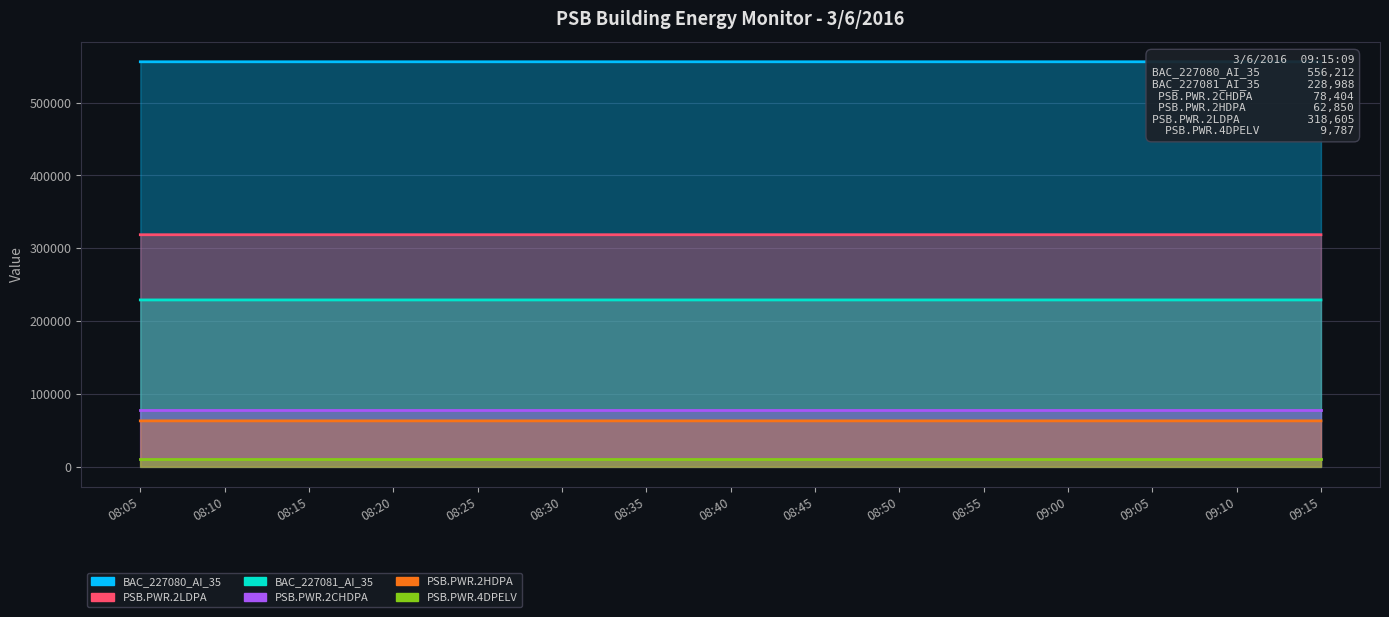

What is the difference between the highest and lowest values at 08:15?

493361